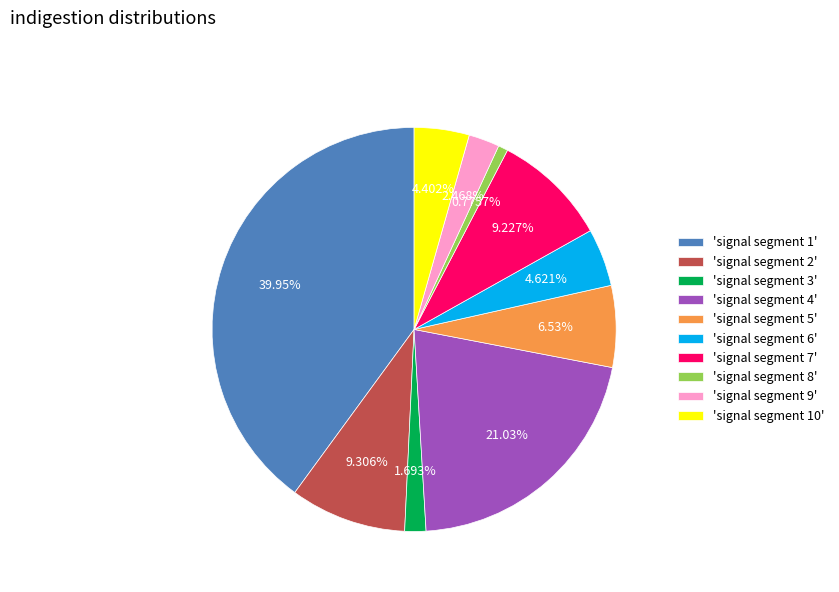

Combined, do 'signal segment 6' and 'signal segment 10' account for over 50%?

No